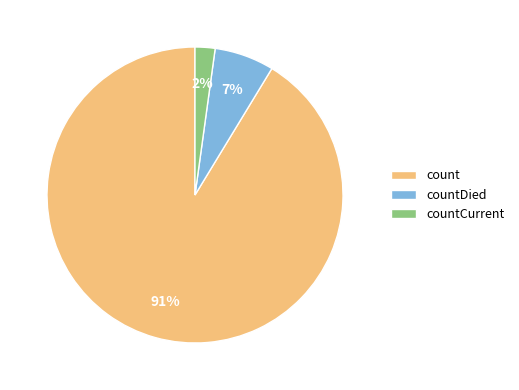

True or false: count accounts for 91% of the total.

True